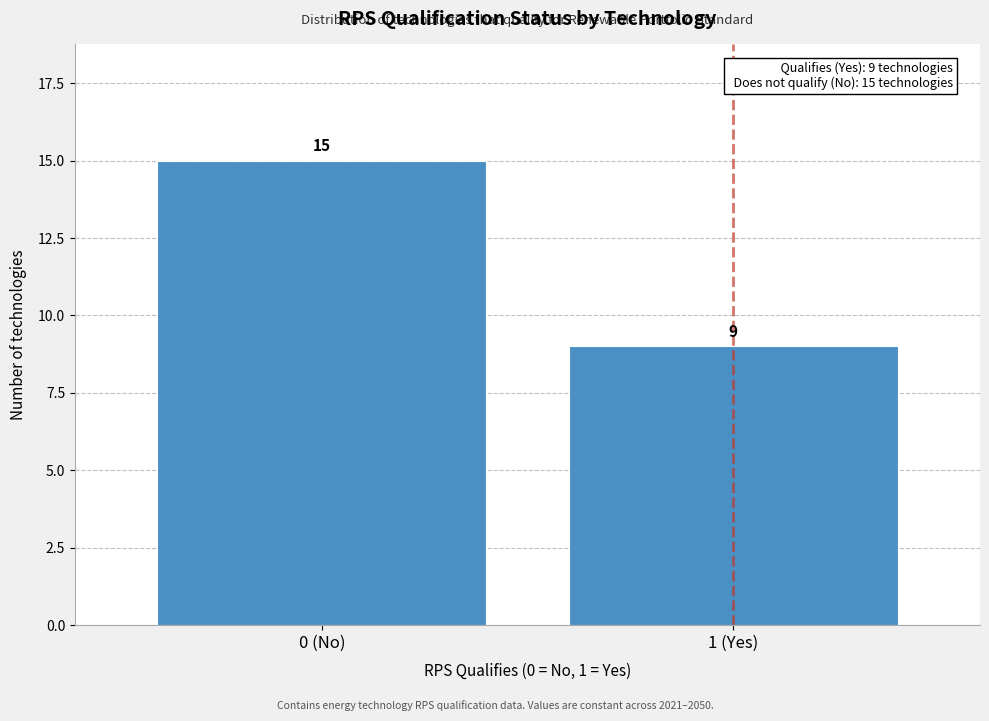

Reading right to left, transcribe all the data shown in this chart.

9	15